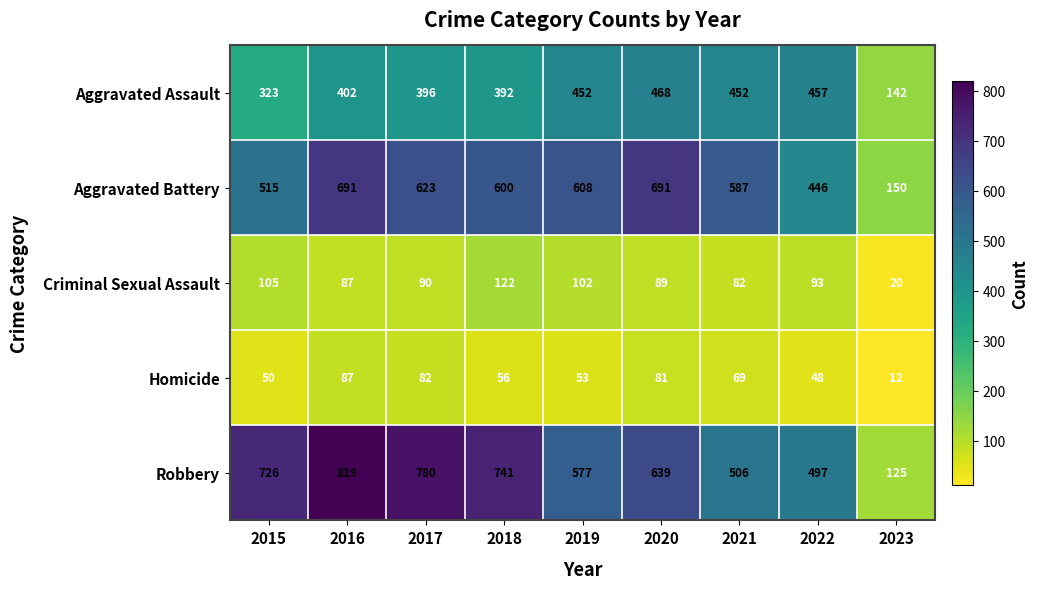

What is the difference between the maximum and second lowest values in the Criminal Sexual Assault series?

40